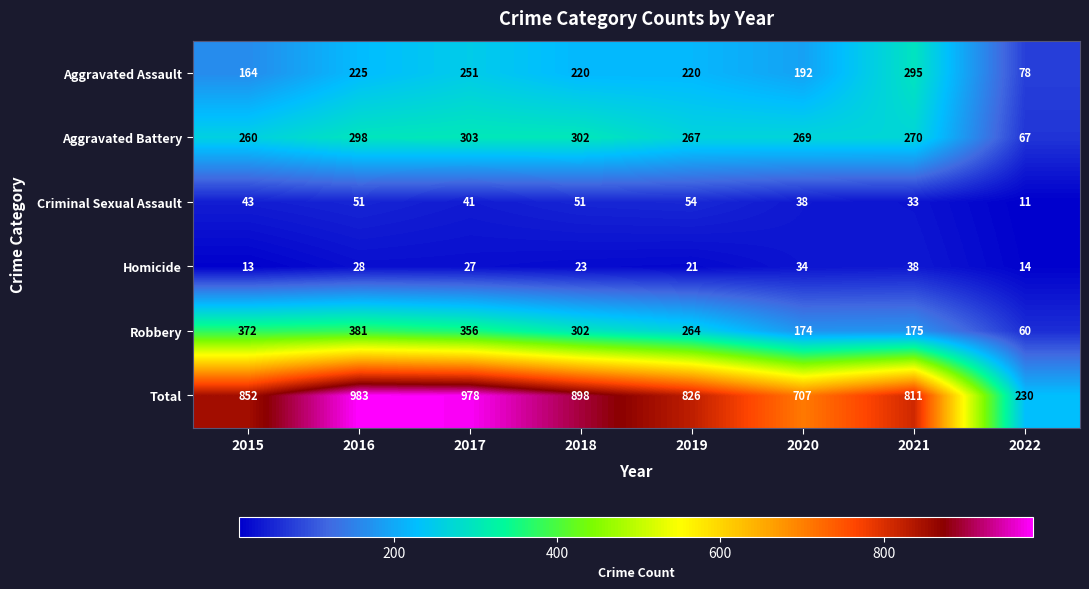

True or false: Total has a value of 811 at 2021.

True